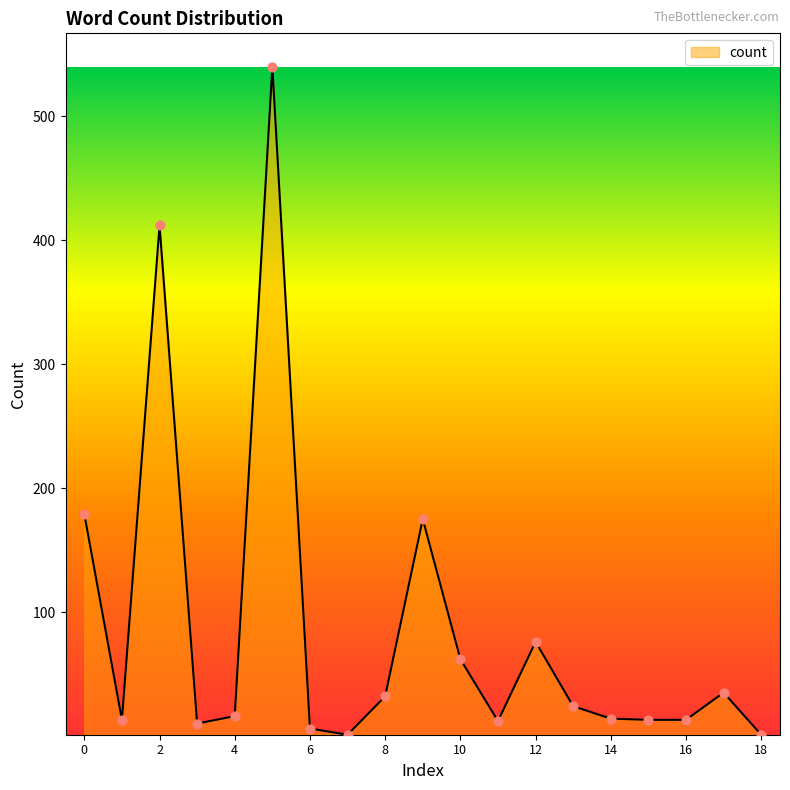

What is the difference between the maximum and minimum values?

539